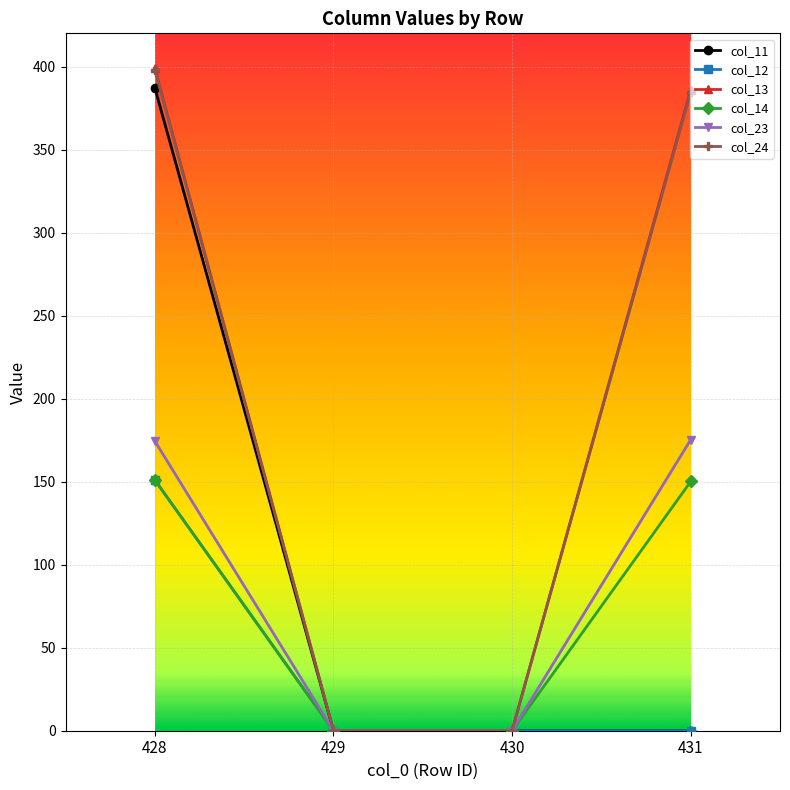

What are all the series names shown in the legend?

col_11, col_12, col_13, col_14, col_23, col_24